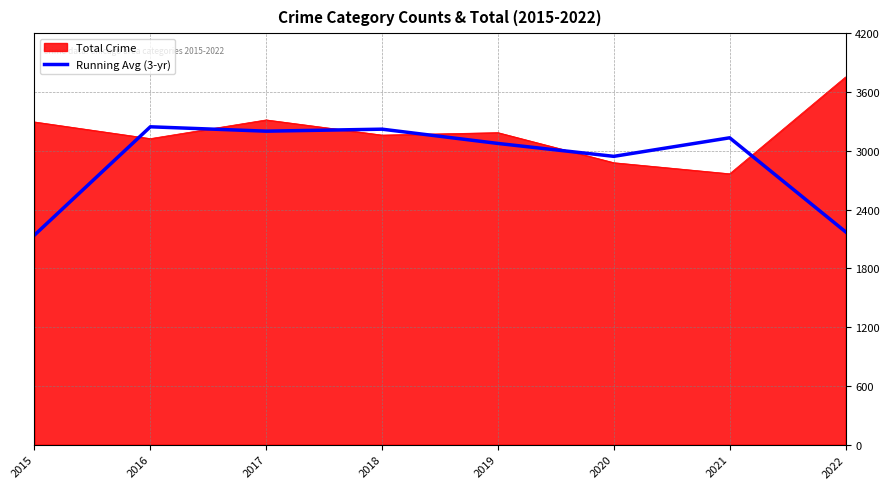

At which label is Running Avg (3-yr) closest to 2691?

2020